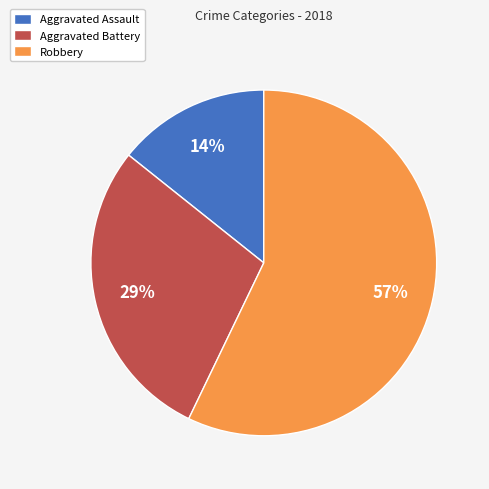

Does Aggravated Battery represent more than half of the total?

No